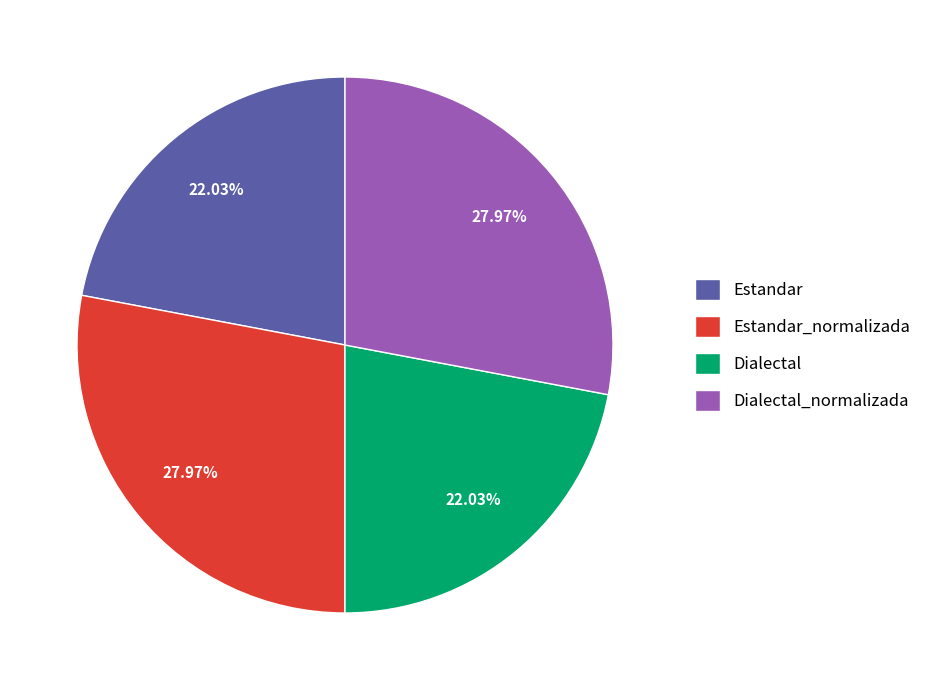

What is the total percentage of Estandar_normalizada and Estandar?

50.0%